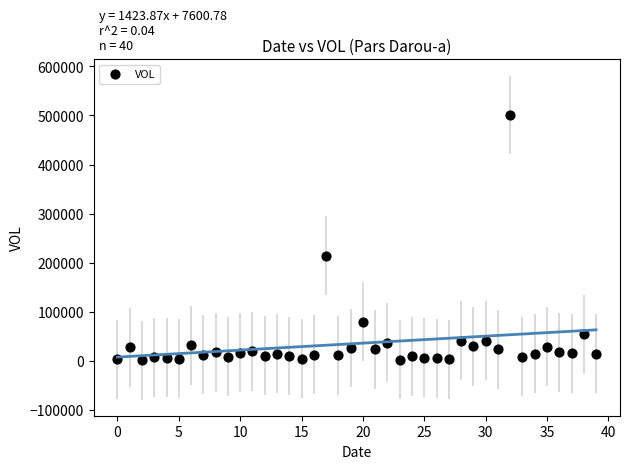

What Y value in the scatter plot is closest to 251204?

214143